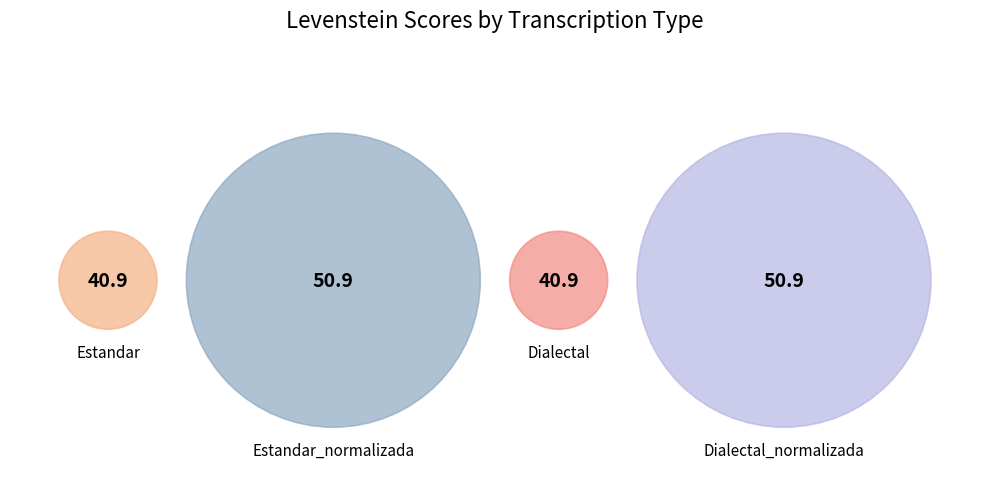

To the nearest percent, what is the average slice percentage?

25%